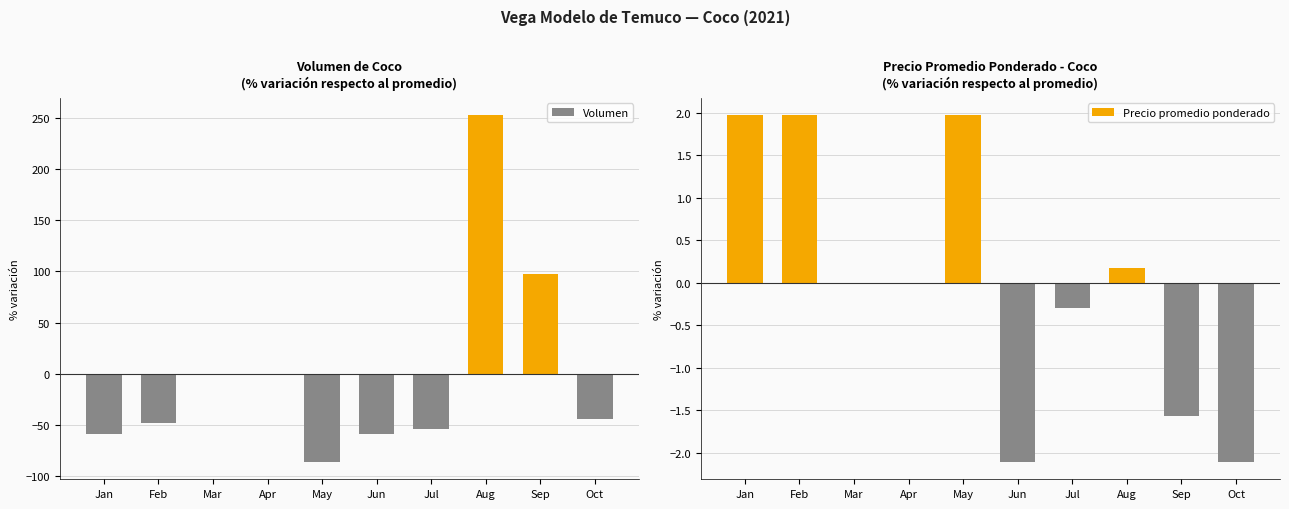

At Jul, list the series in order from smallest to largest.

Volumen, Precio promedio ponderado